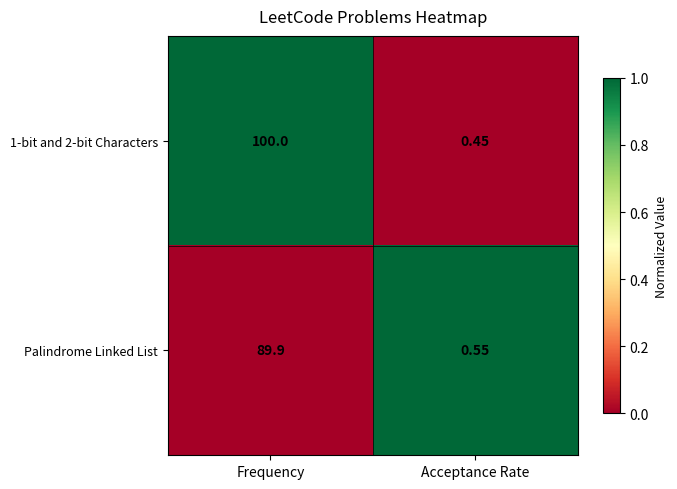

Where does the Palindrome Linked List series first go above 89?

Frequency